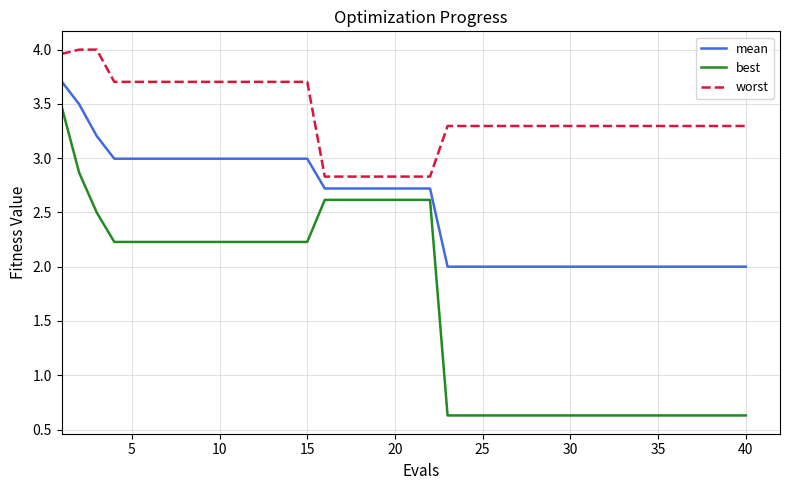

What is the maximum value for best?

3.5